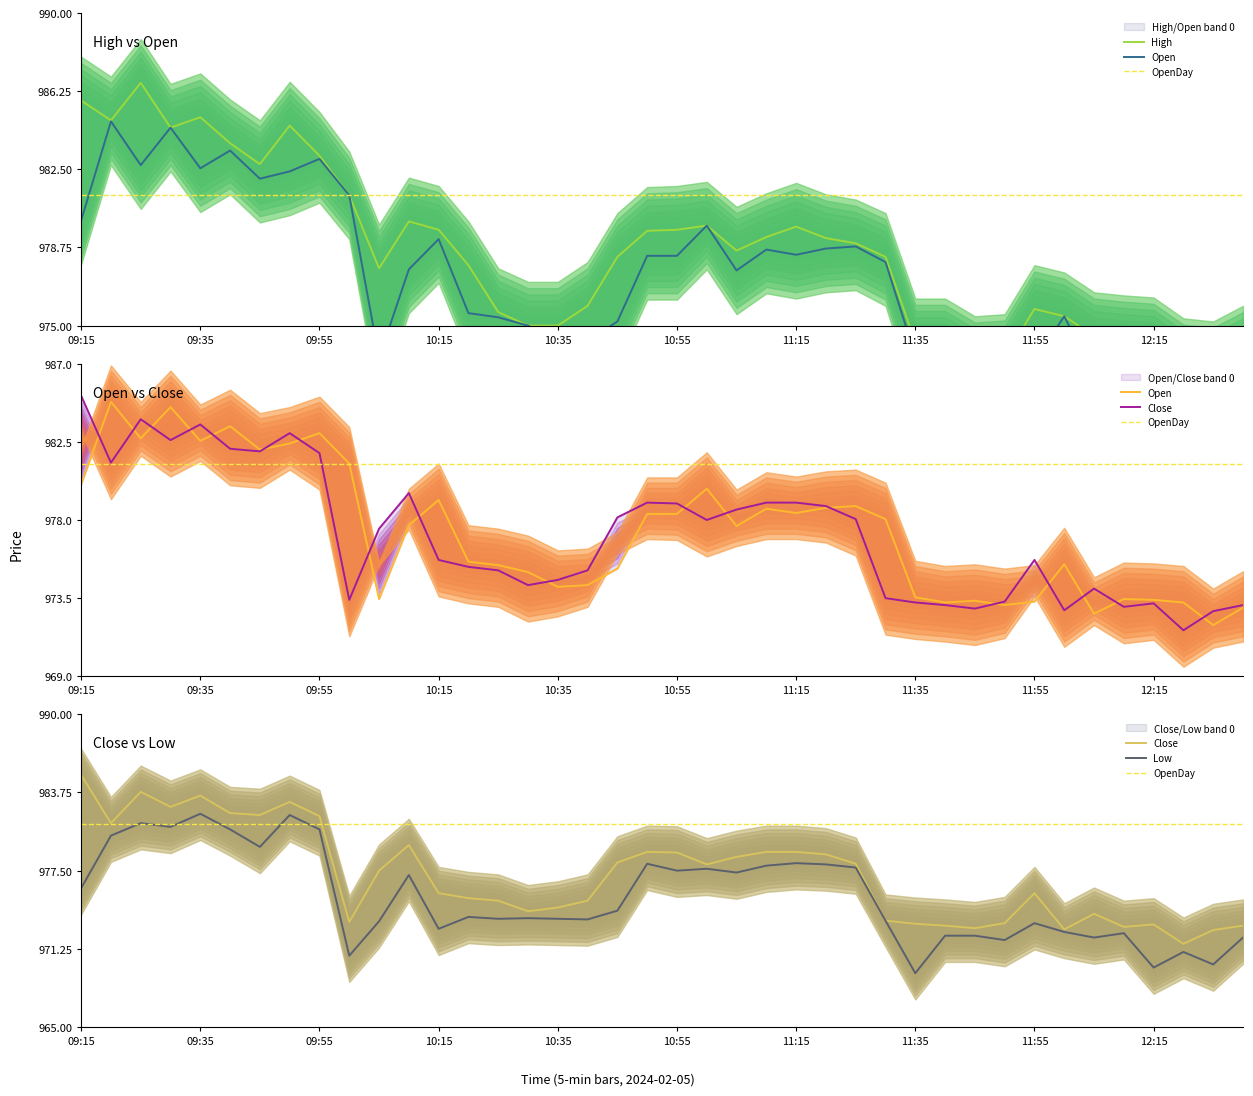

The value of Low at 10:35 is 665.4. True or false?

False